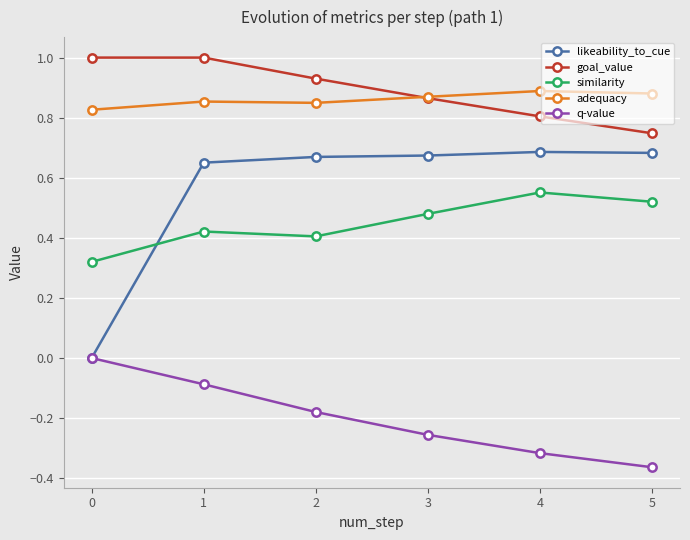

True or false: adequacy and q-value cross at least once.

False